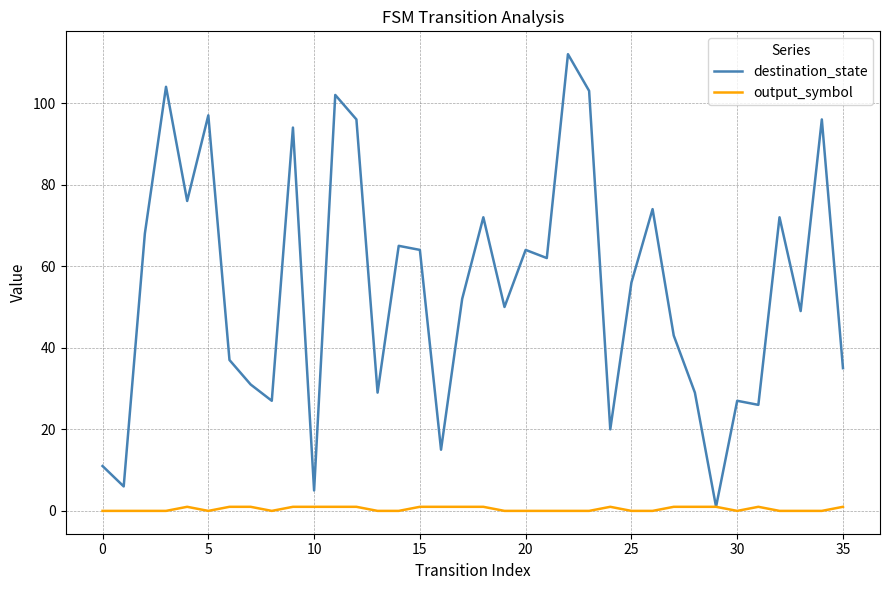

Which series has the largest total across all categories?

destination_state